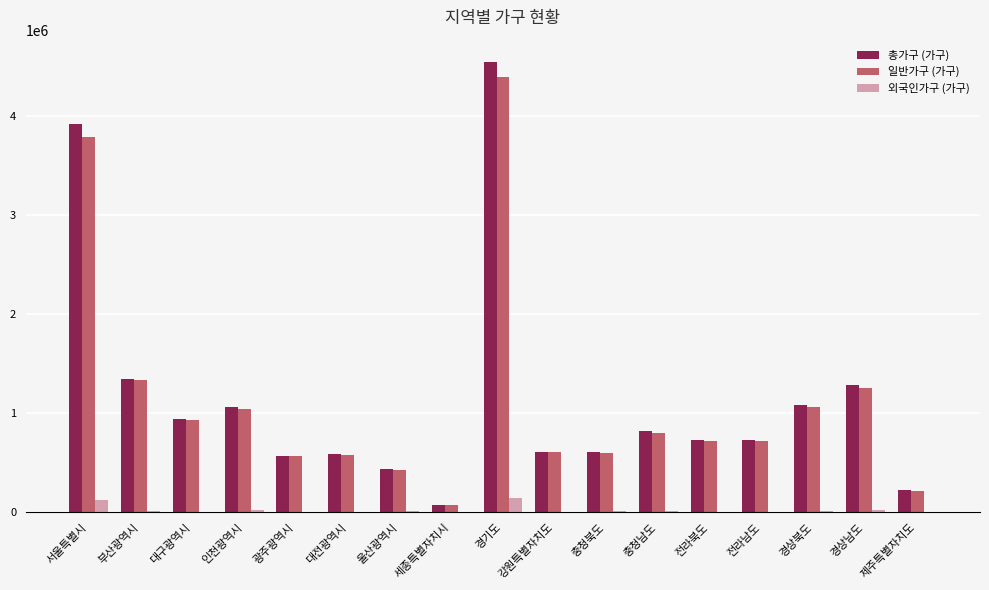

The 총가구 (가구) series shows 1639975 at 대구광역시. True or false?

False